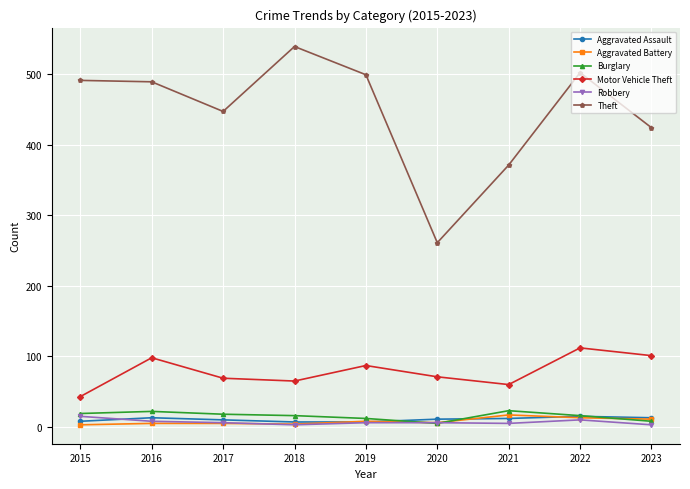

At which category does Motor Vehicle Theft reach its first local peak?

2016